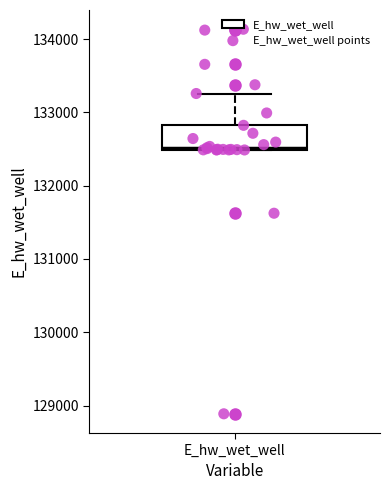

Where is the lower edge of the box for E_hw_wet_well on the y-axis? The values are not printed on the chart, so give them approximately, as read against the axis.

132500